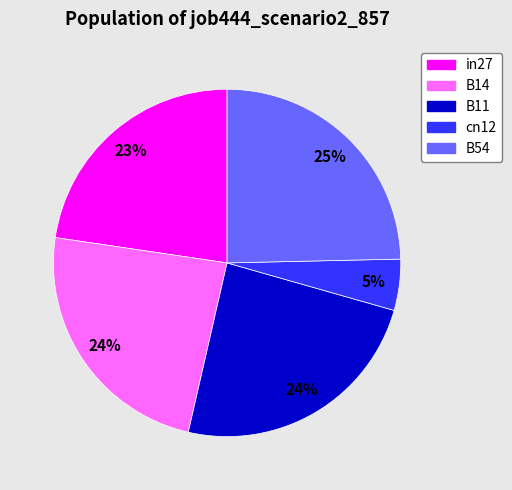

To the nearest percent, what percentage of the pie is in27?

23%